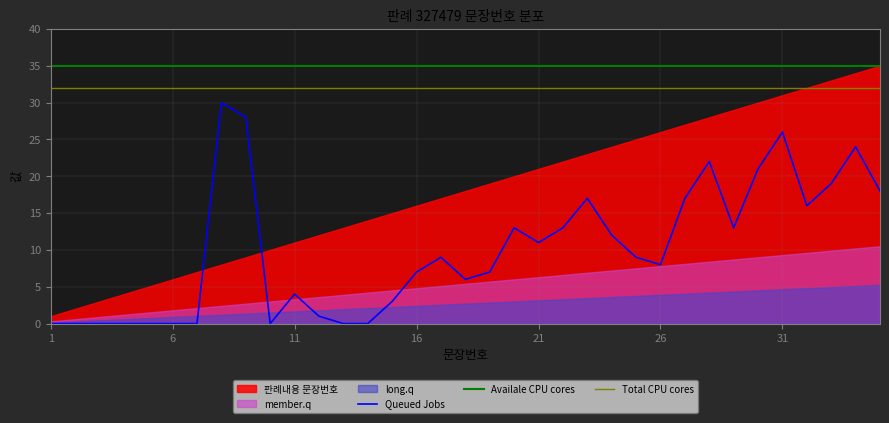

True or false: Queued Jobs and Total CPU cores intersect in this chart.

False